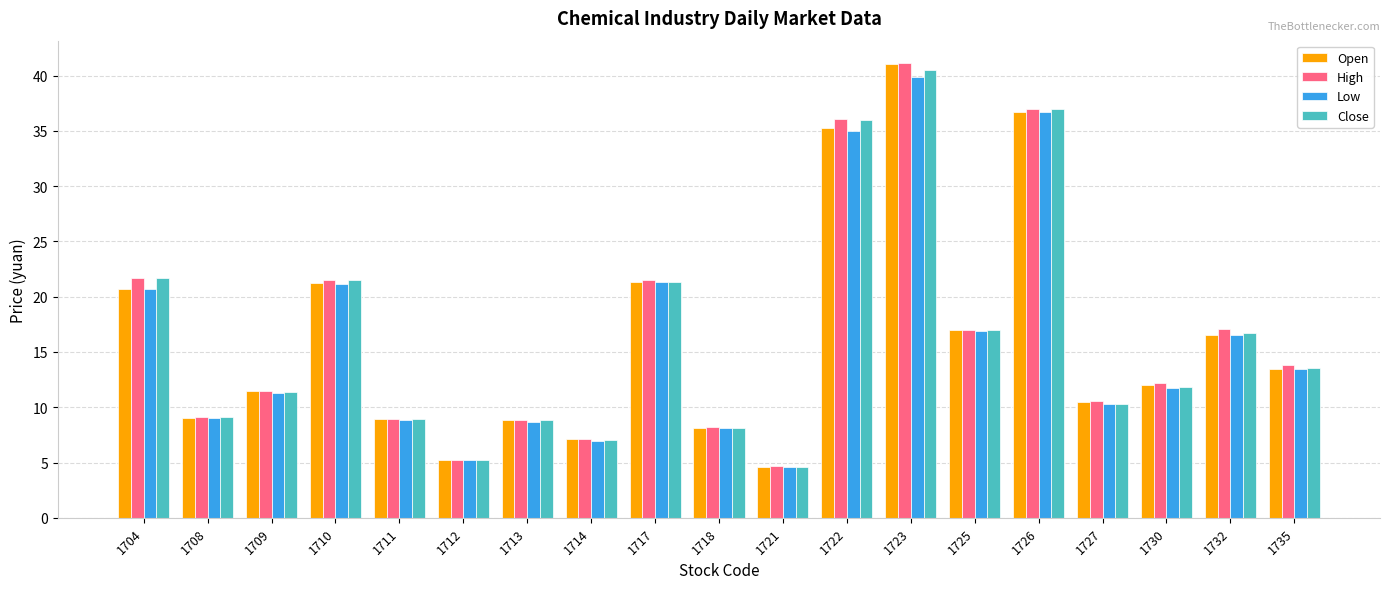

What is the difference between the Close values at 1727 and 1726?

26.7